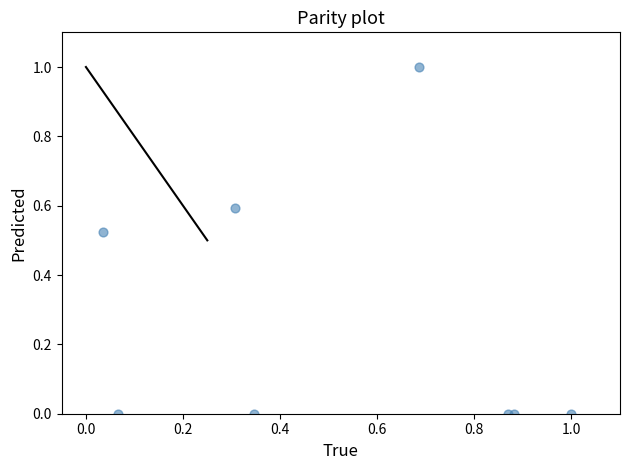

What is the range of X values (max minus min)?

1.0